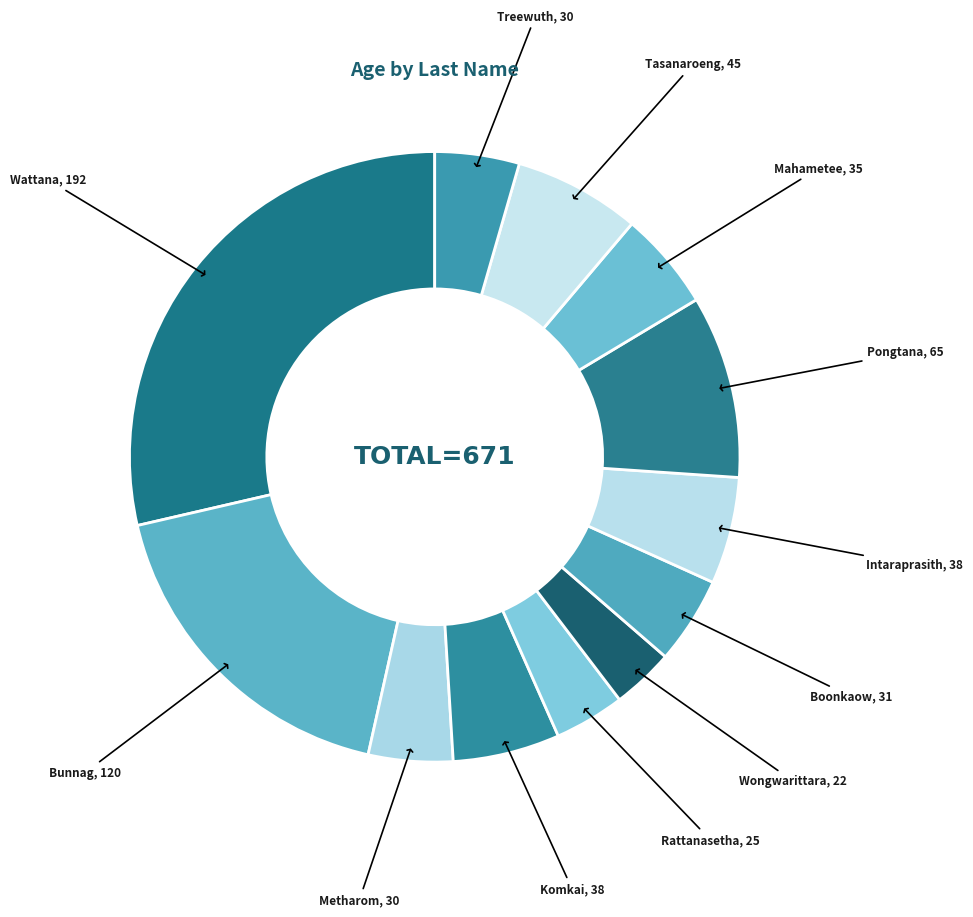

How many segments does this pie chart have?

12